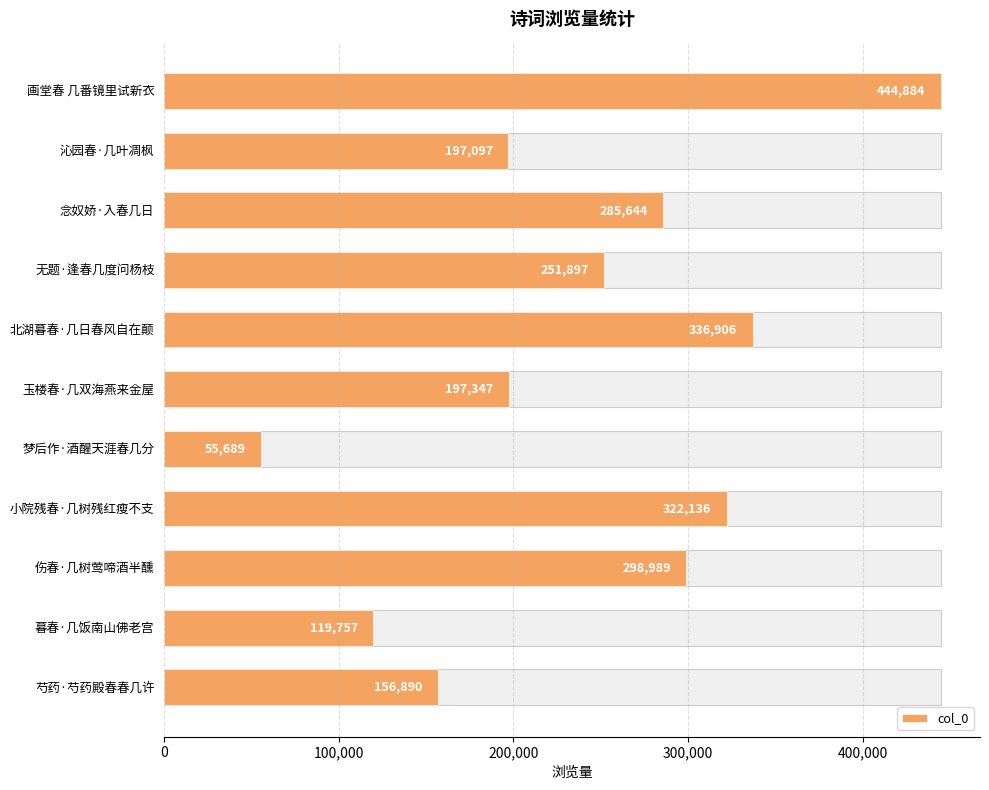

Reading left to right, list all the values displayed in this chart.

444884	197097	285644	251897	336906	197347	55689	322136	298989	119757	156890